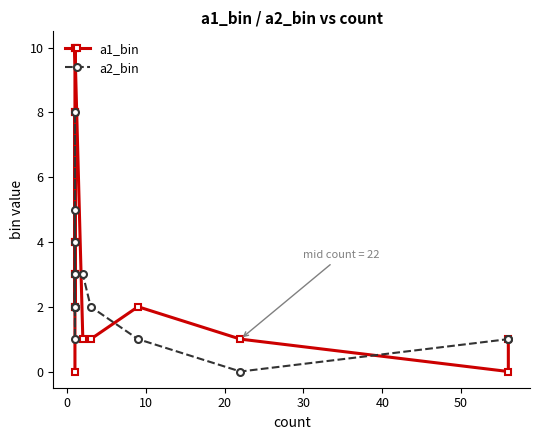

Which series ends up on top after the final intersection of a2_bin and a1_bin?

a2_bin